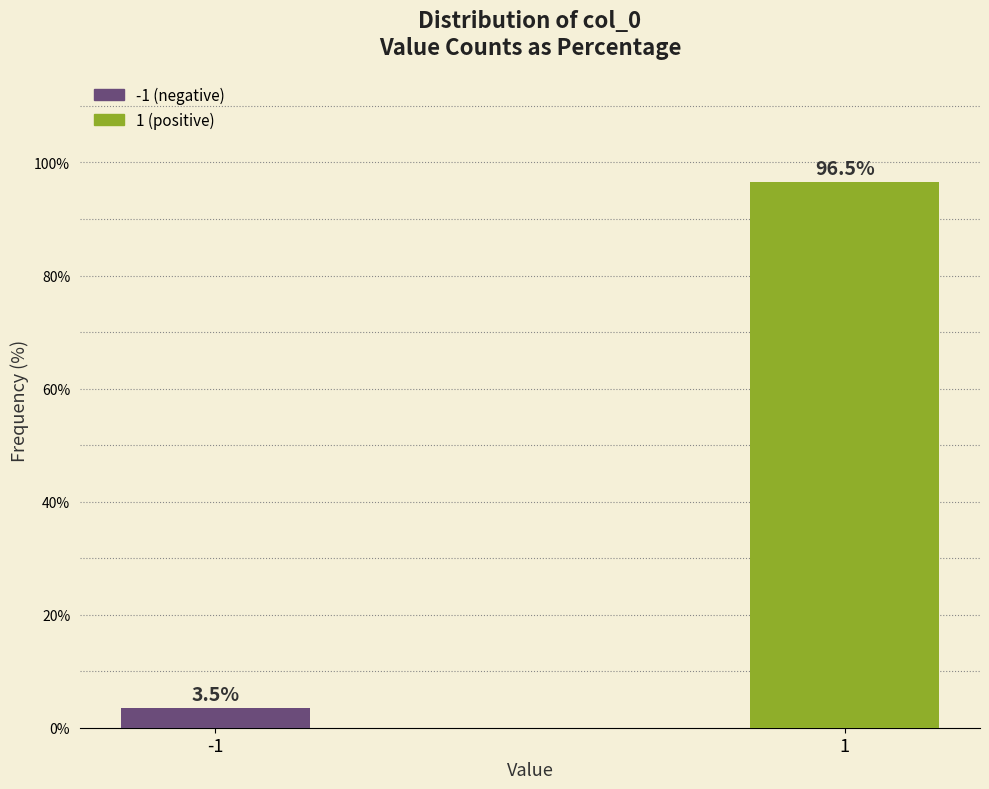

Reading left to right, what are all the values shown in this chart?

3.5	96.5